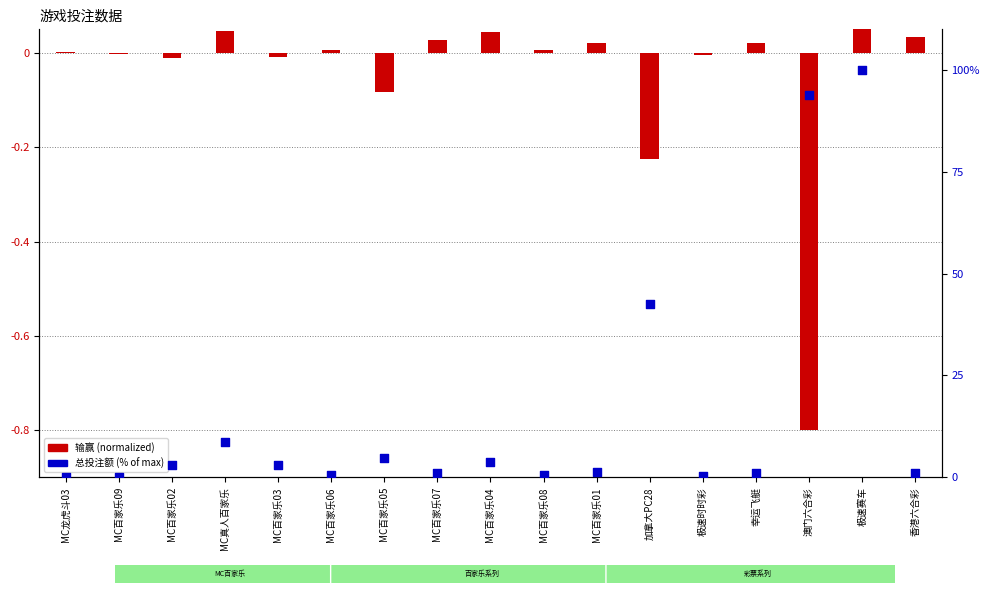

Which series contains the highest Y value?

总投注额 (% of max)